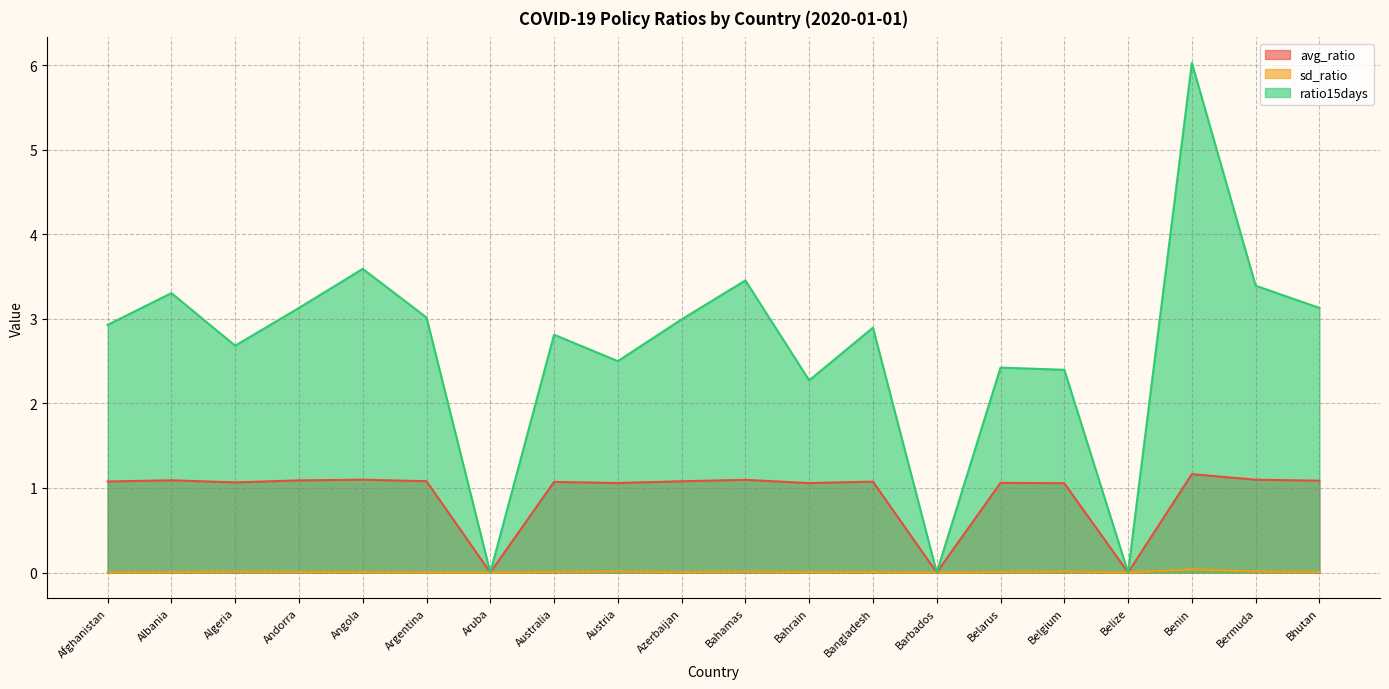

True or false: avg_ratio and sd_ratio intersect in this chart.

False